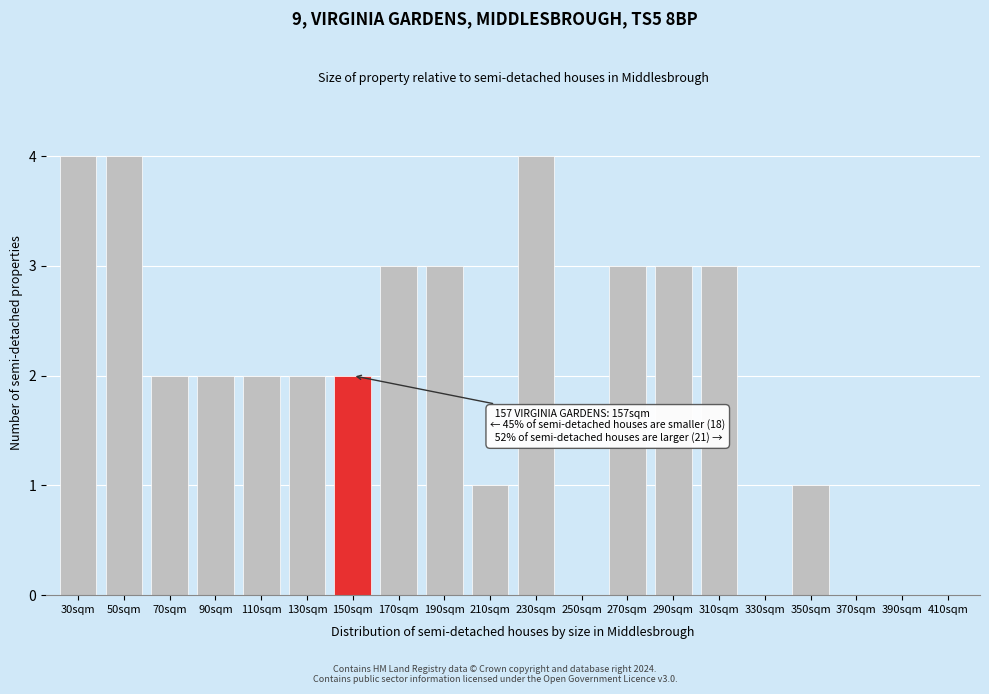

Reading left to right, list all the values displayed in this chart.

30sqm=4	50sqm=4	70sqm=2	90sqm=2	110sqm=2	130sqm=2	150sqm=2	170sqm=3	190sqm=3	210sqm=1	230sqm=4	250sqm=0	270sqm=3	290sqm=3	310sqm=3	330sqm=0	350sqm=1	370sqm=0	390sqm=0	410sqm=0